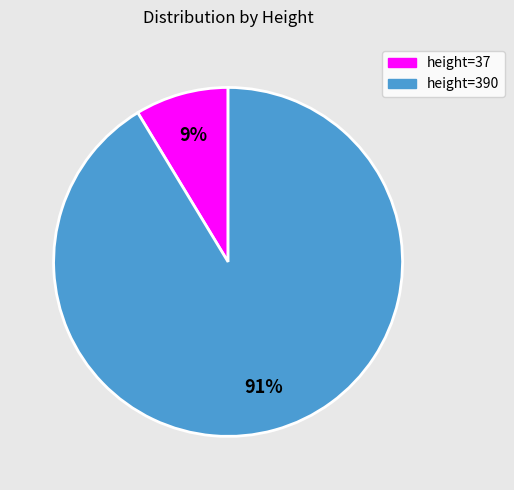

To the nearest percent, what is the average slice percentage?

50%